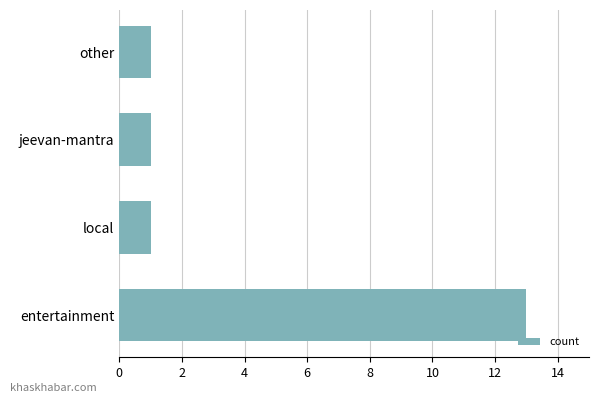

Reading top to bottom, transcribe all the data shown in this chart.

other=1	jeevan-mantra=1	local=1	entertainment=13